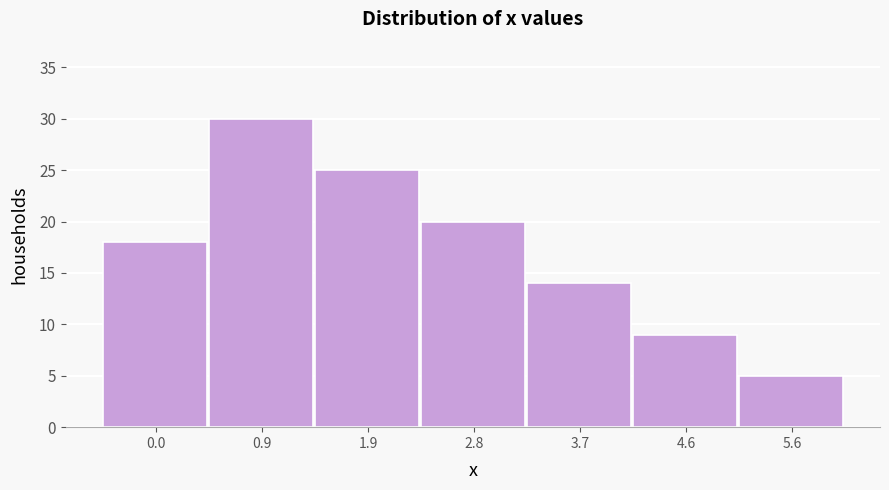

Reading left to right, what are all the values shown in this chart?

0.0=18	0.9=30	1.9=25	2.8=20	3.7=14	4.6=9	5.6=5